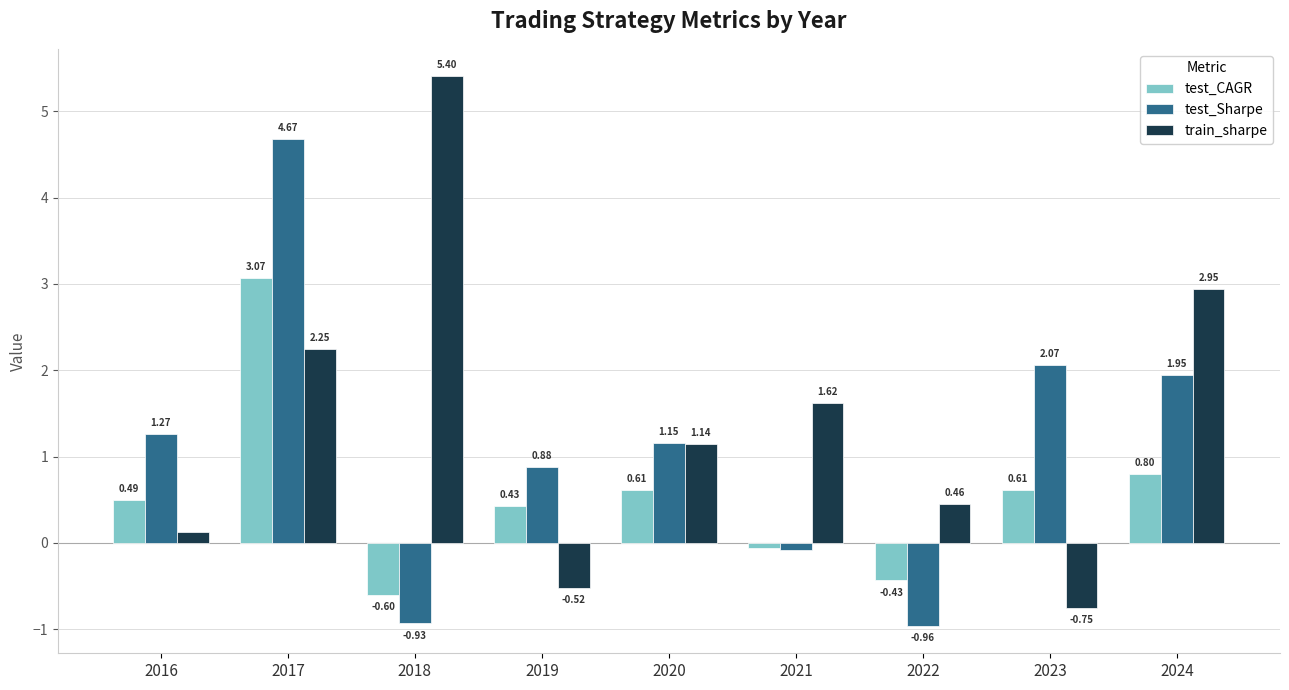

Which series has the largest total across all categories?

train_sharpe